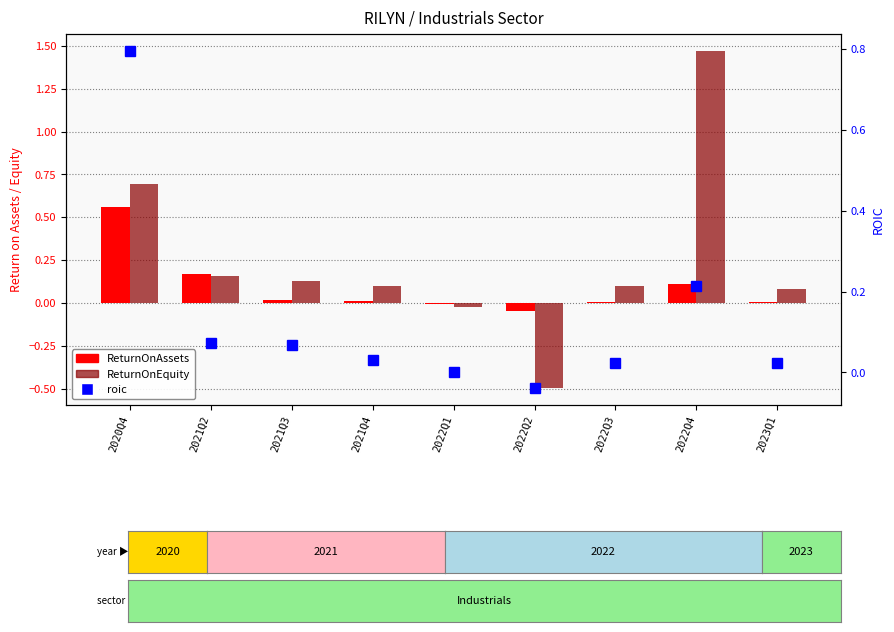

The ReturnOnEquity series shows -0.0 at 2022Q1. True or false?

False